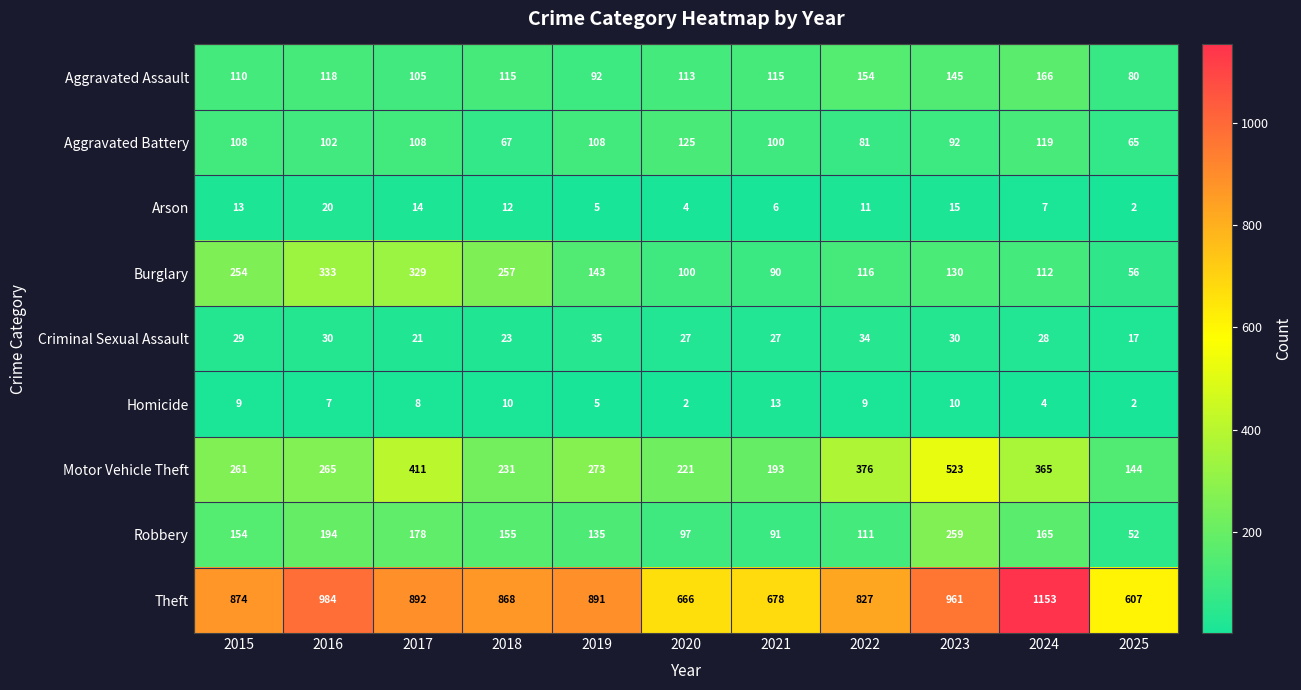

What is the sum of the Criminal Sexual Assault values at 2025 and 2024?

45